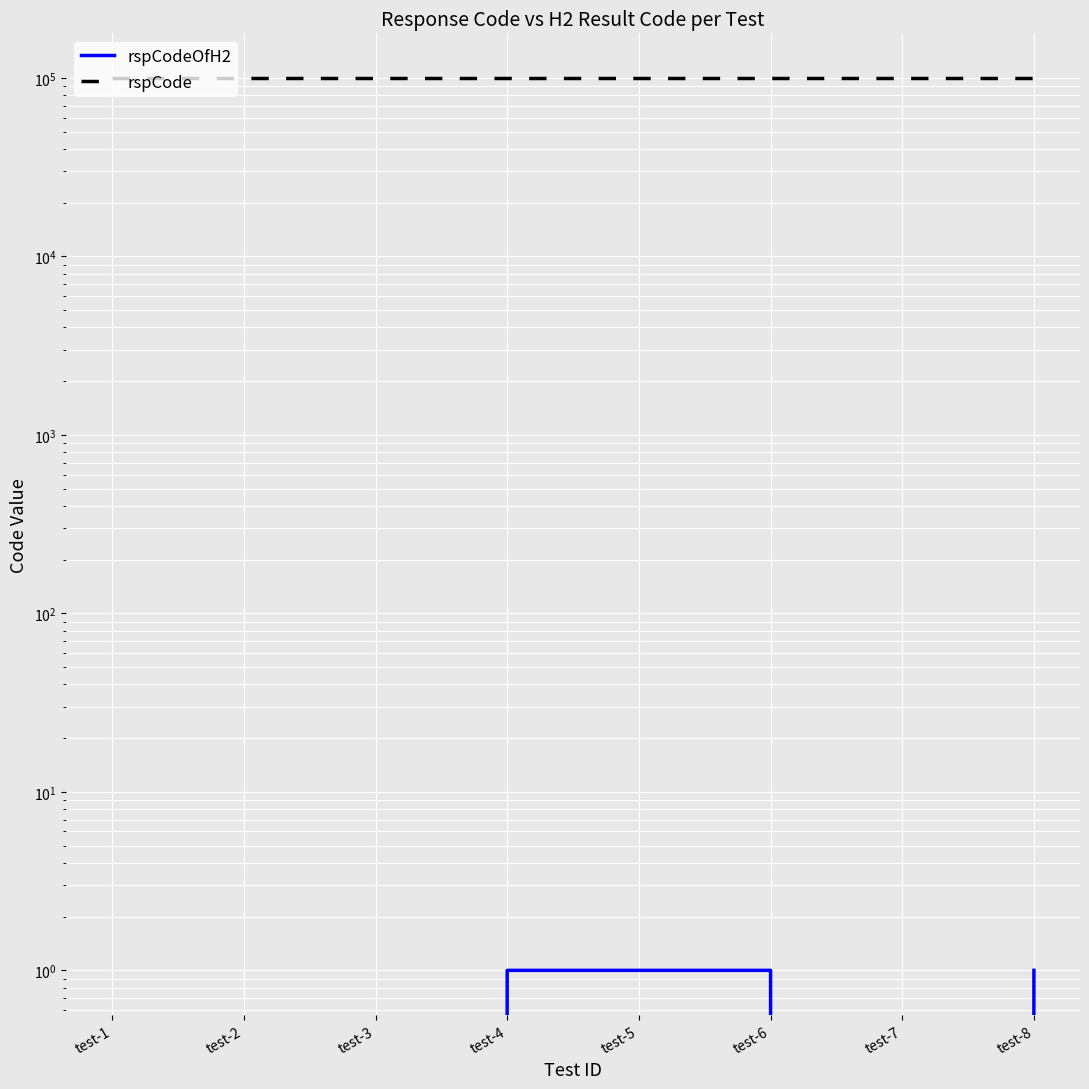

What is the maximum value shown in the chart?

100000